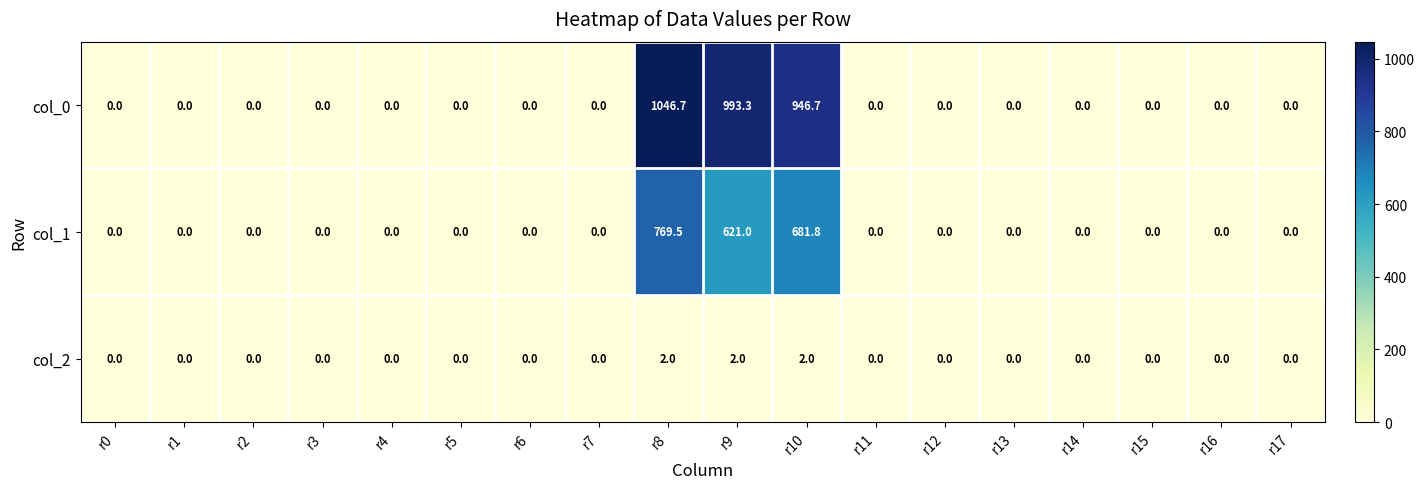

Count the number of categories in the chart.

18